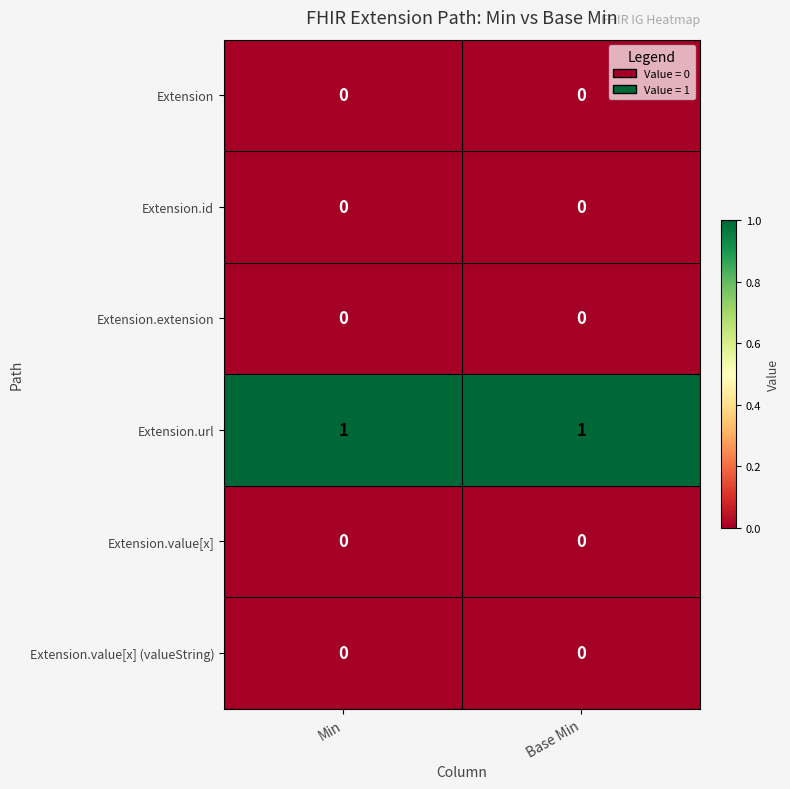

Is it true that Extension.value[x] (valueString) equals 0 at Base Min?

True